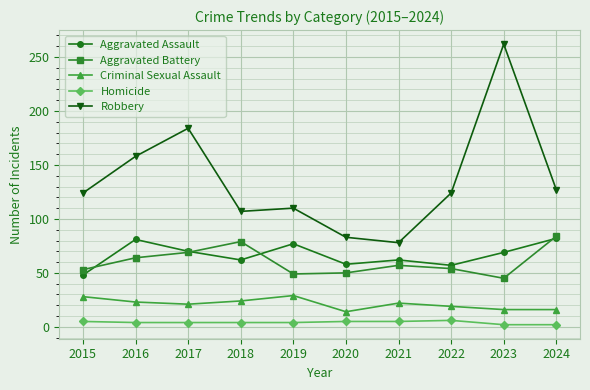

What are all the series names shown in the legend?

Aggravated Assault, Aggravated Battery, Criminal Sexual Assault, Homicide, Robbery